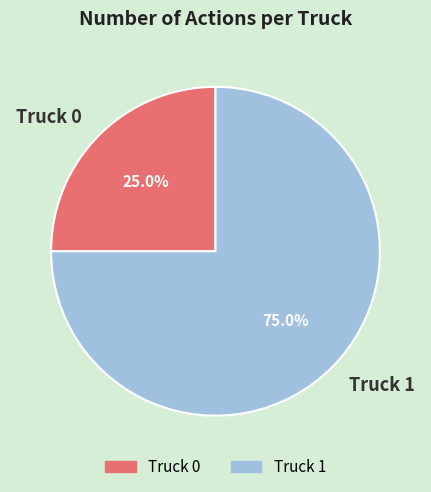

To the nearest percent, what portion does Truck 0 represent?

25%